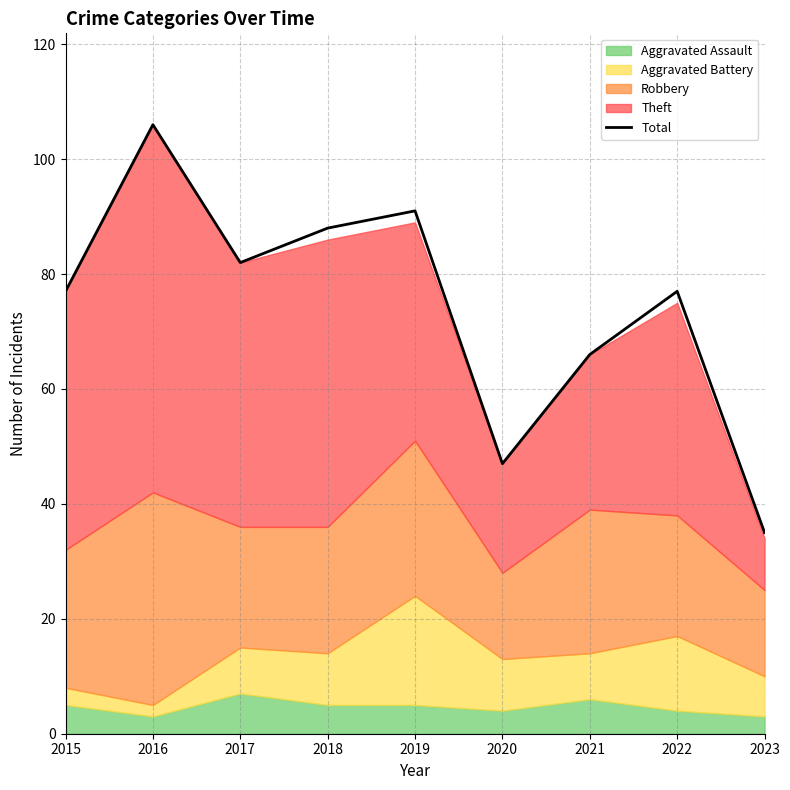

How many points are higher than both their immediate neighbors (excluding endpoints)?

3